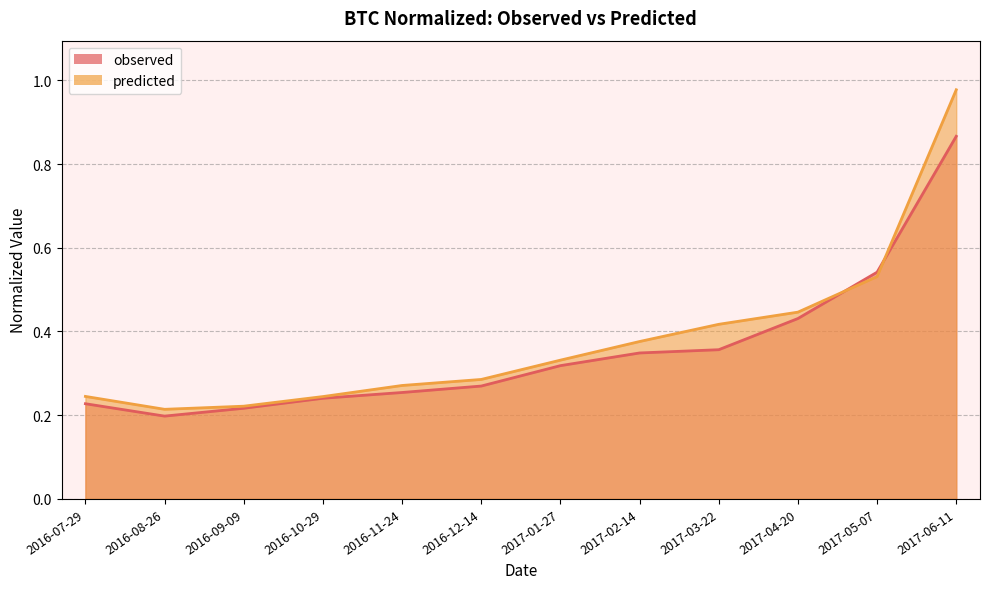

Reading left to right, transcribe all the data shown in this chart.

observed: 0.2	0.2	0.2	0.2	0.3	0.3	0.3	0.3	0.4	0.4	0.5	0.9
predicted: 0.2	0.2	0.2	0.2	0.3	0.3	0.3	0.4	0.4	0.4	0.5	1.0